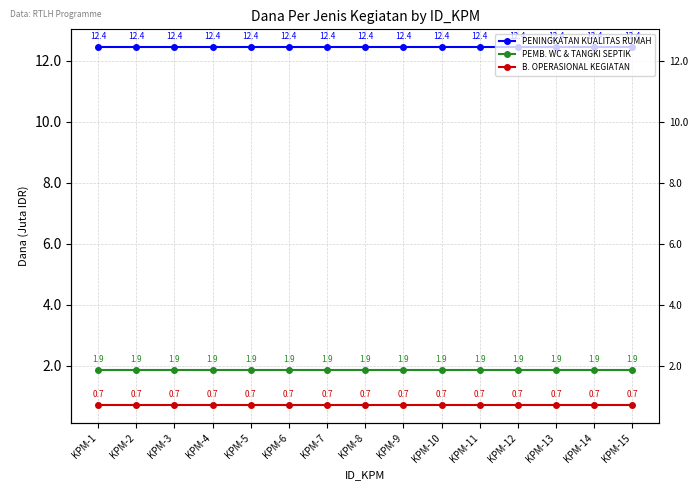

At which label is PEMB. WC & TANGKI SEPTIK closest to 1?

KPM-1